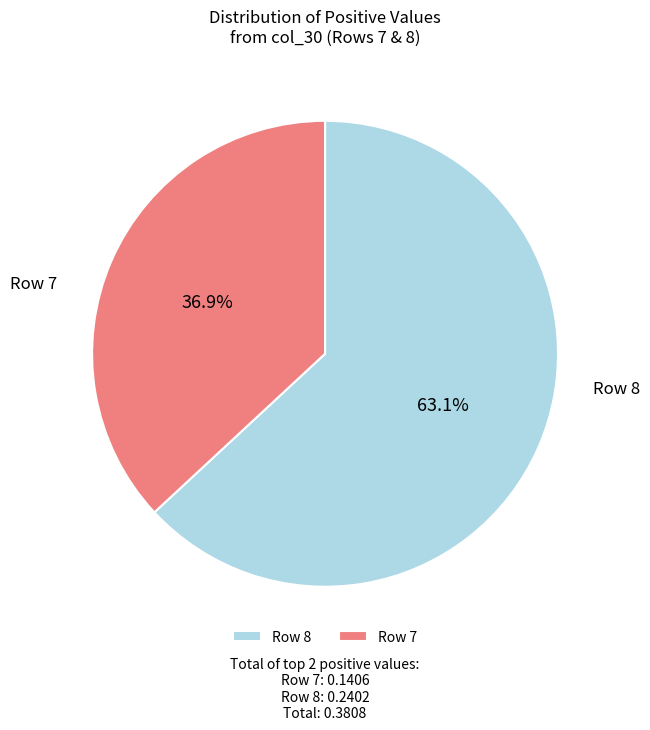

Is there a majority slice in this chart?

Yes